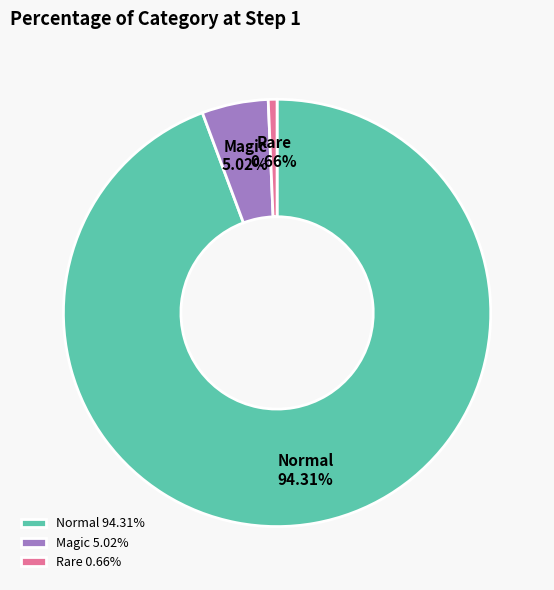

What percentage is the Rare slice, to the nearest percent?

1%